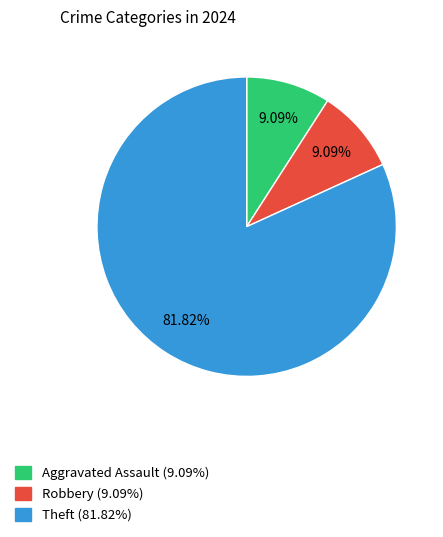

Is the sum of Aggravated Assault (9.09%) and Robbery (9.09%) greater than half?

No